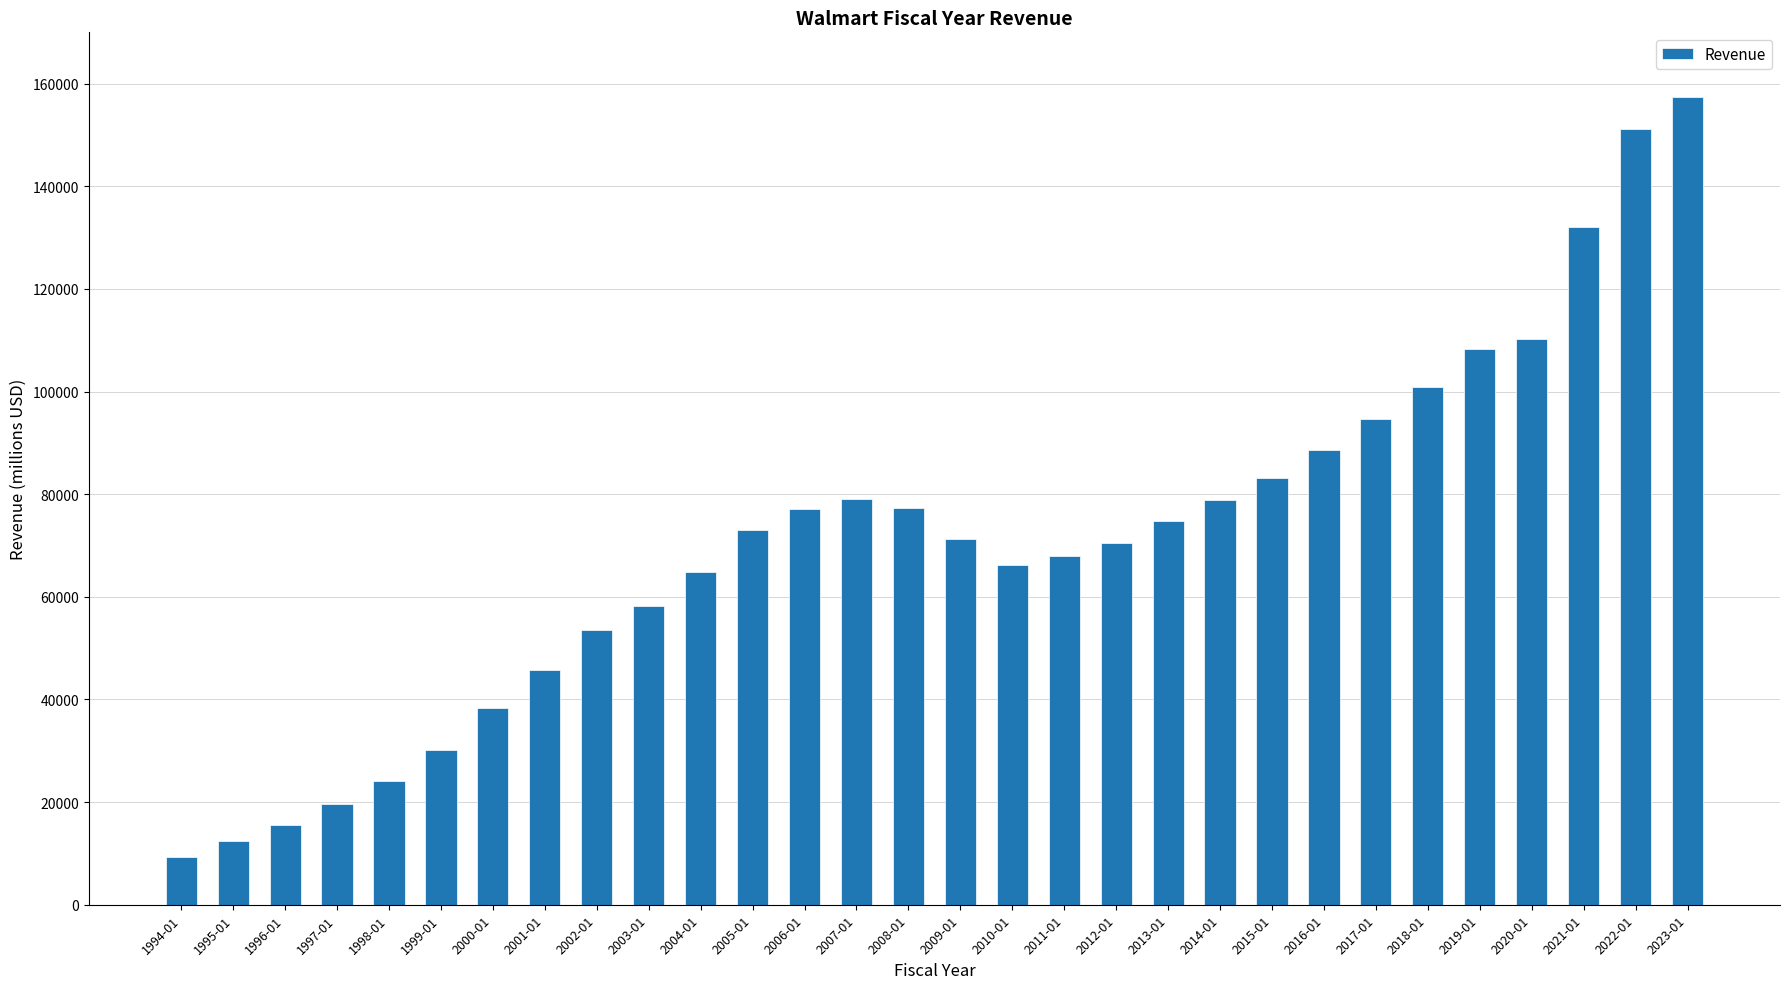

Are the bars grouped side by side (vs. stacked)?

No